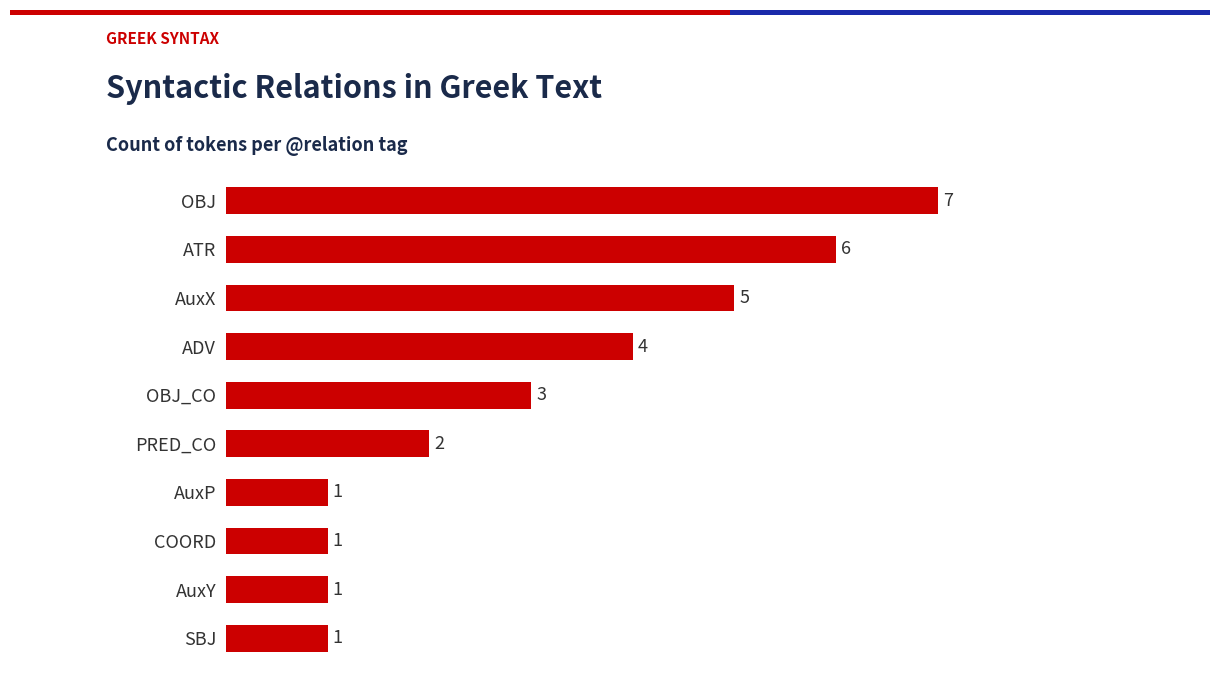

The value at AuxP is 1. True or false?

True